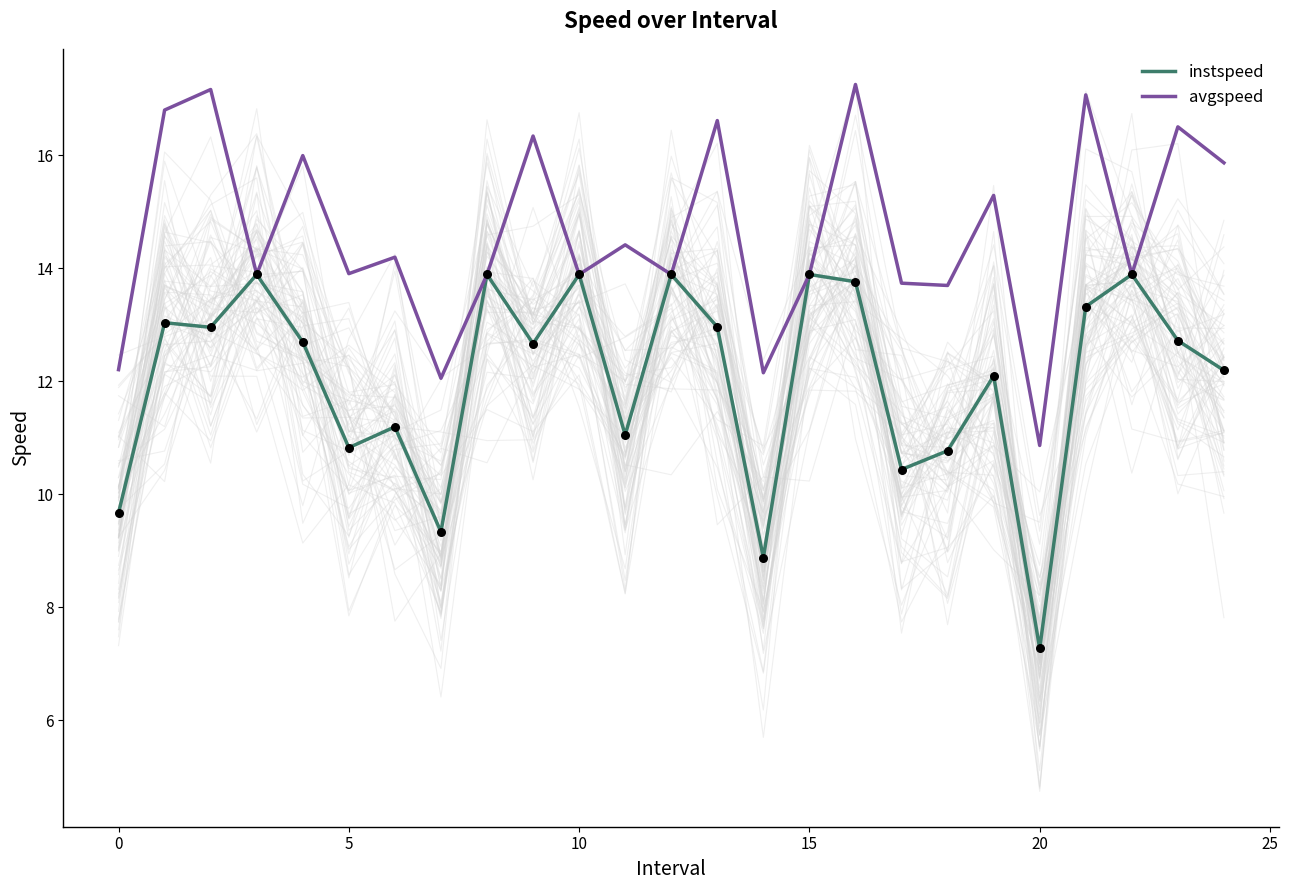

What is the lowest value of the instspeed series?

7.3